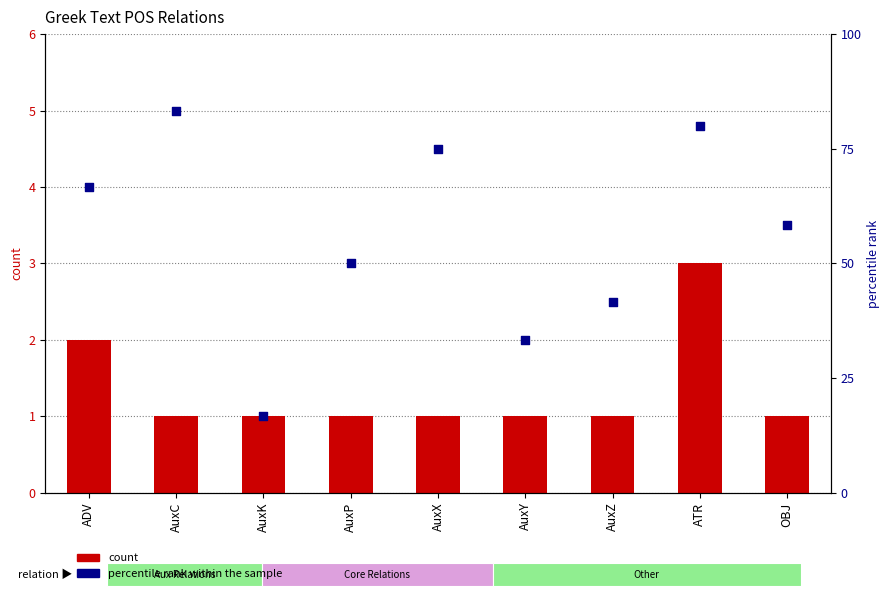

Which series contains the lowest Y value?

count